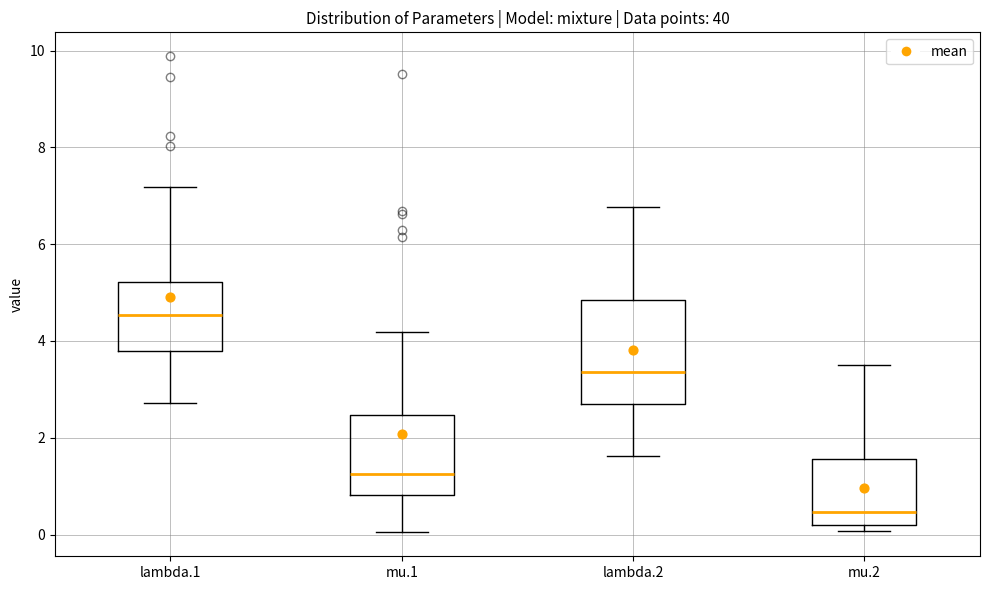

Reading left to right, transcribe this box plot: for each box, give where its median line is, the range the box spans, and where its two whiskers end, as read against the y-axis. The values are not printed on the chart, so give them approximately, as read against the axis.

lambda.1: median 4.6, box 3.8 to 5.2, whiskers 2.8 to 7.2
mu.1: median 1.2, box 0.8 to 2.4, whiskers 0.0 to 4.2
lambda.2: median 3.4, box 2.6 to 4.8, whiskers 1.6 to 6.8
mu.2: median 0.4, box 0.2 to 1.6, whiskers 0.0 to 3.6